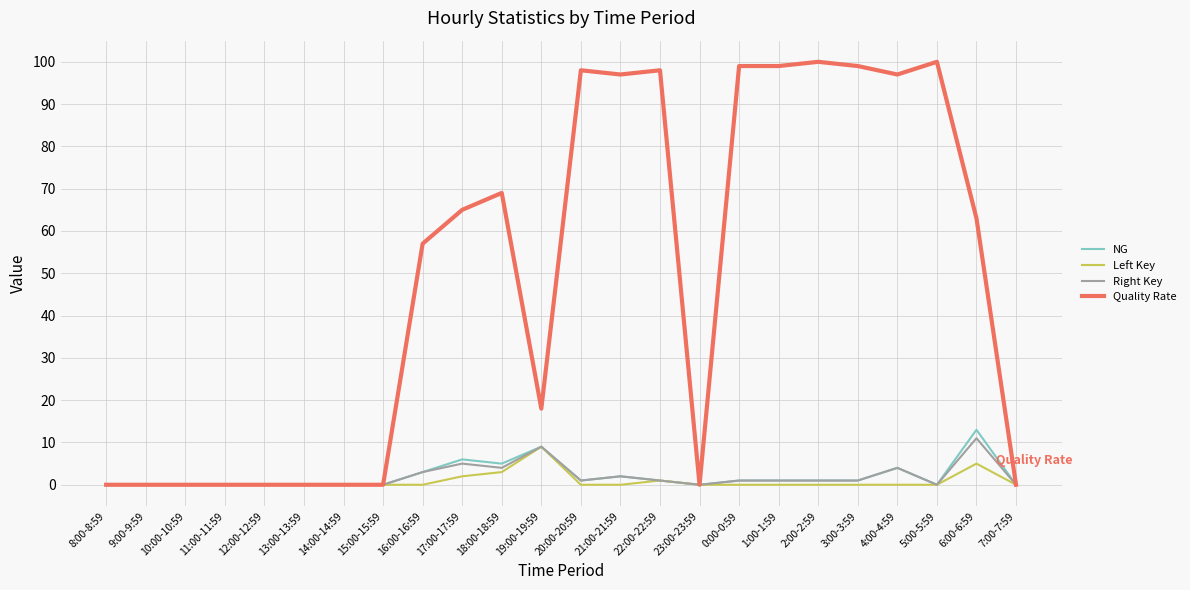

Which series changed the most between 15:00-15:59 and 22:00-22:59?

Quality Rate